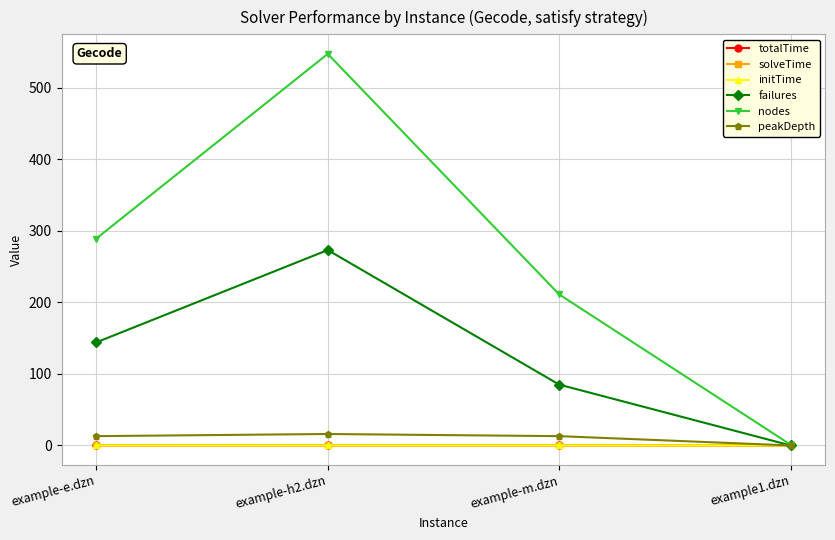

The value of nodes at example-e.dzn is 464.4. True or false?

False